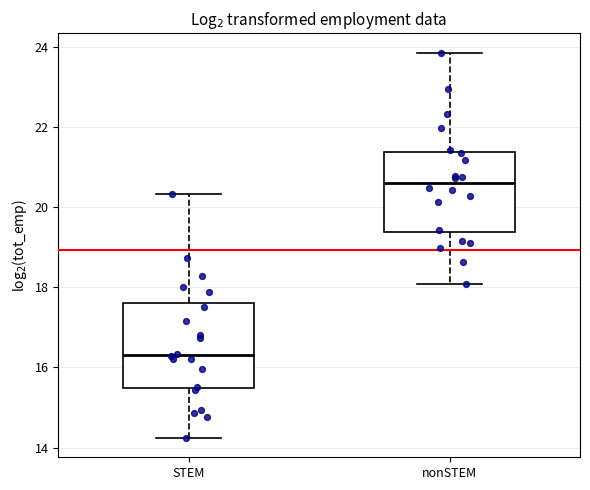

Where is the upper edge of the box for nonSTEM on the y-axis? The values are not printed on the chart, so give them approximately, as read against the axis.

21.4